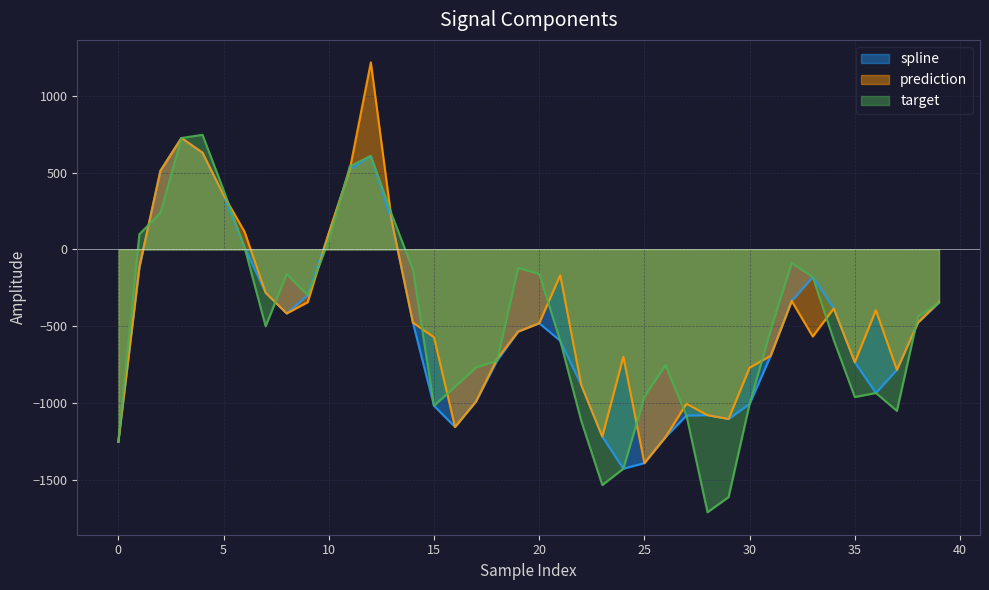

Is the value of spline at 33 greater than the value of target at 32?

No